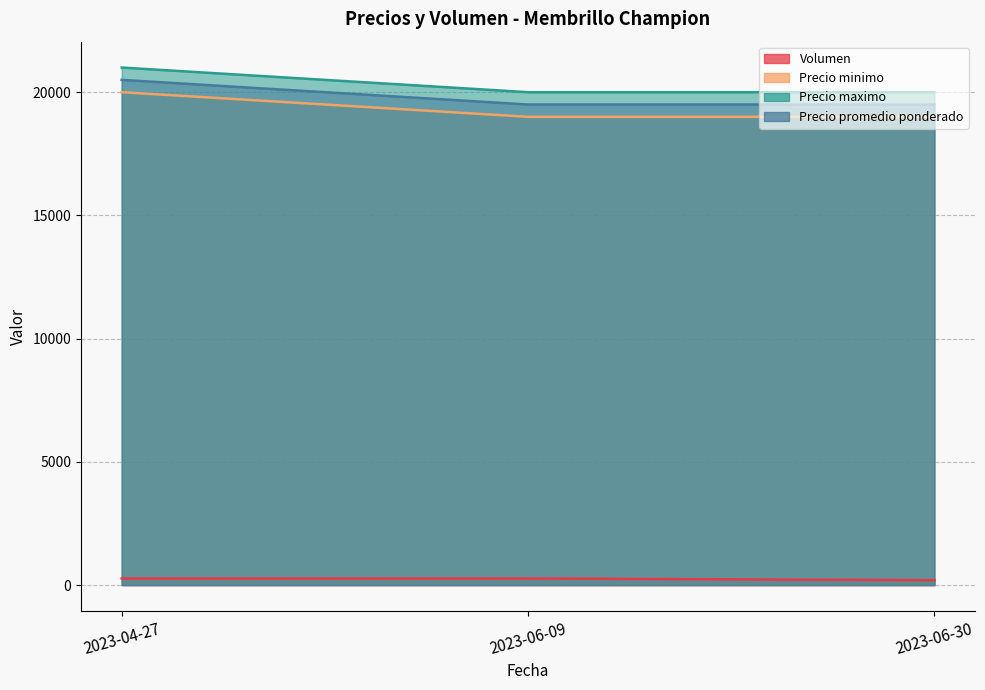

What is the total value across all series at 2023-04-27?

61770